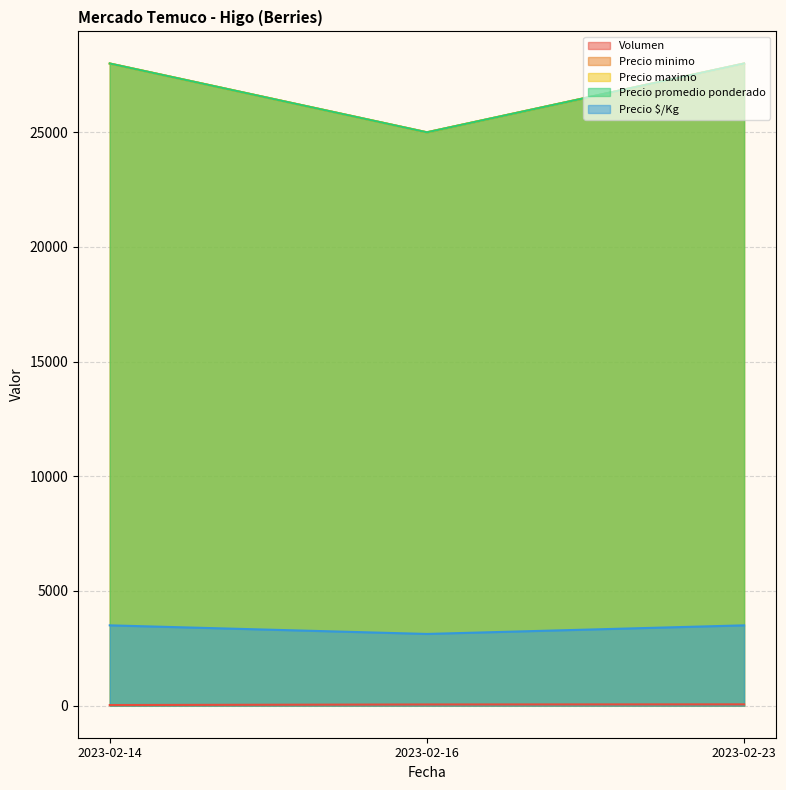

Which series has the largest total across all categories?

Precio minimo